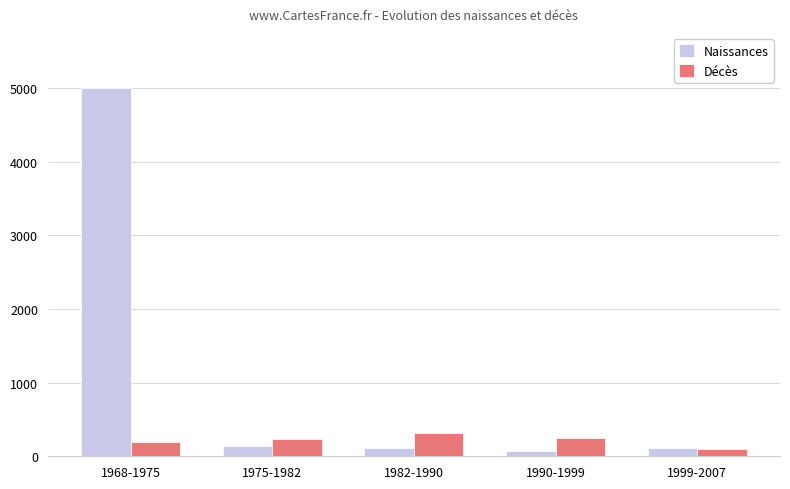

What are all the series names shown in the legend?

Naissances, Décès